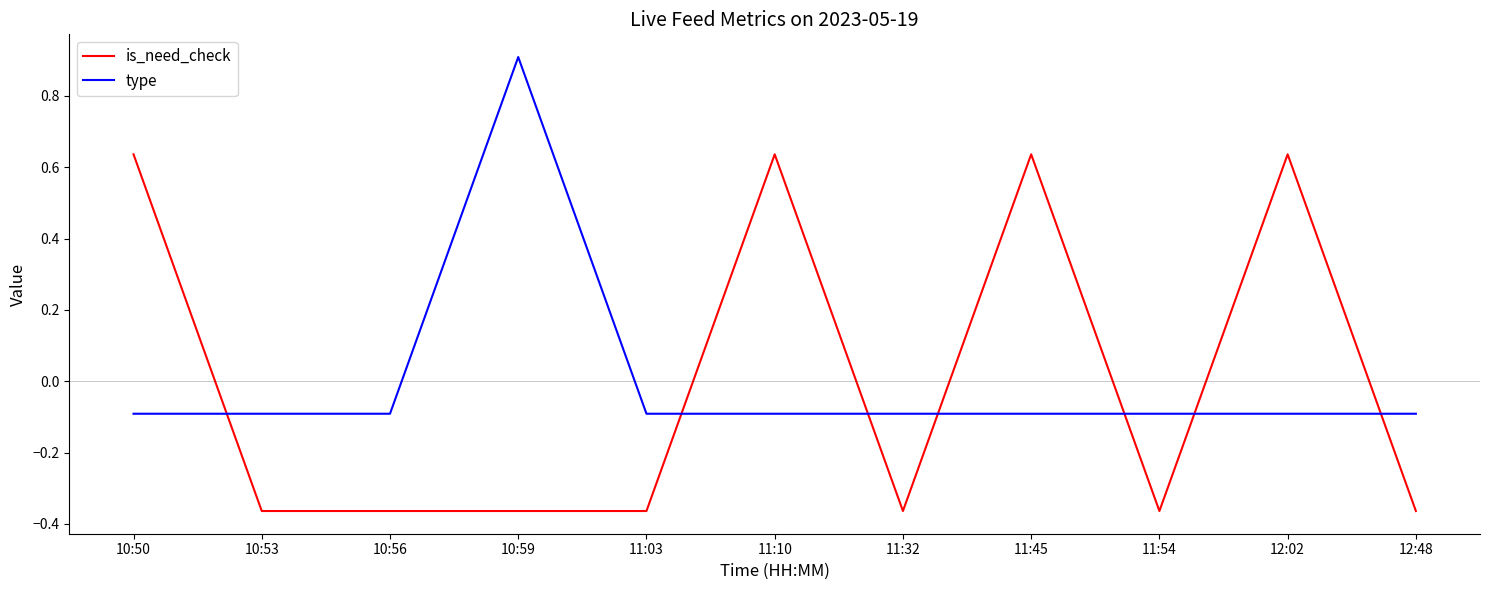

Does the chart display data point markers on the line(s)?

No